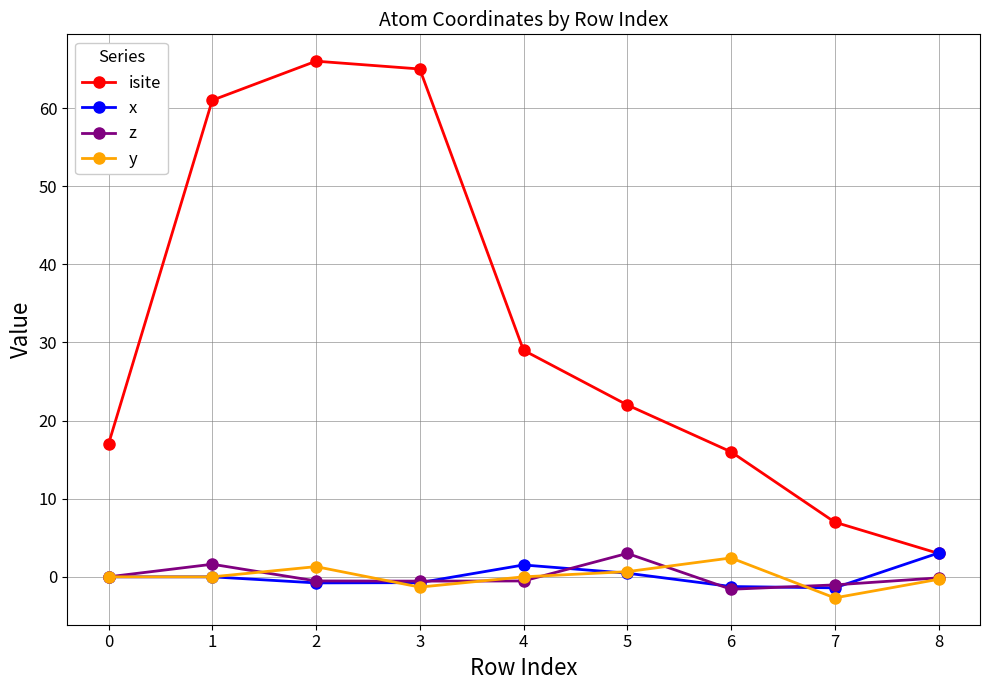

In isite, how many points are higher than both neighbors (excluding endpoints)?

1